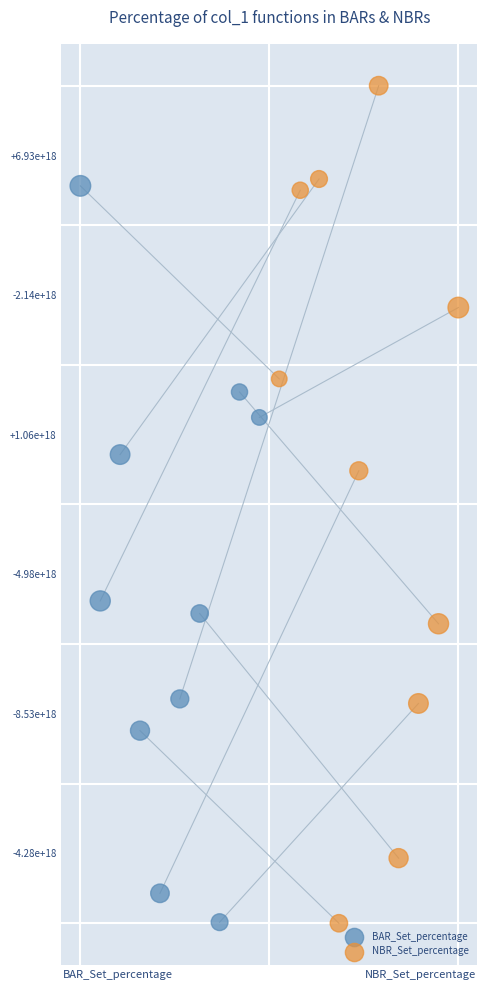

Which series reaches the maximum Y coordinate?

NBR_Set_percentage